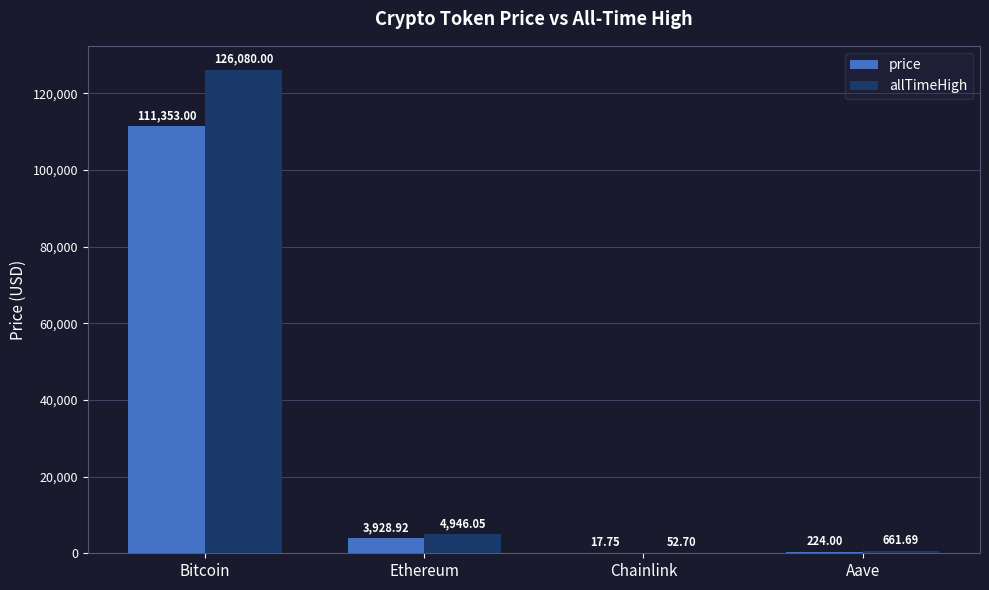

What is the sum of the price values at Aave and Ethereum?

4152.9